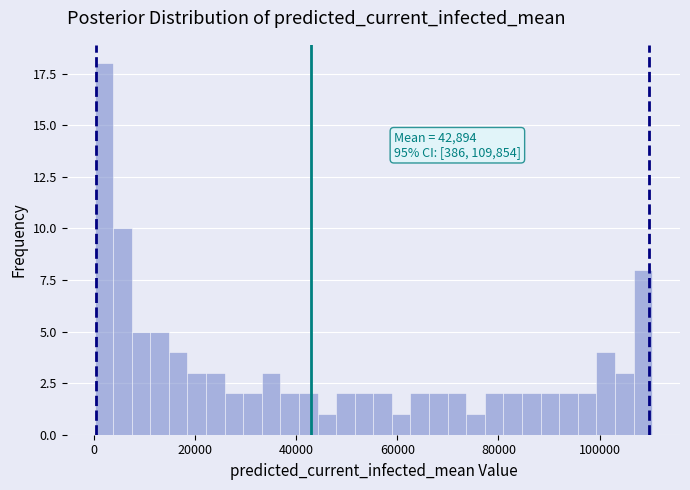

Read against the x-axis, roughly where is the centre of the tallest bar?

2000